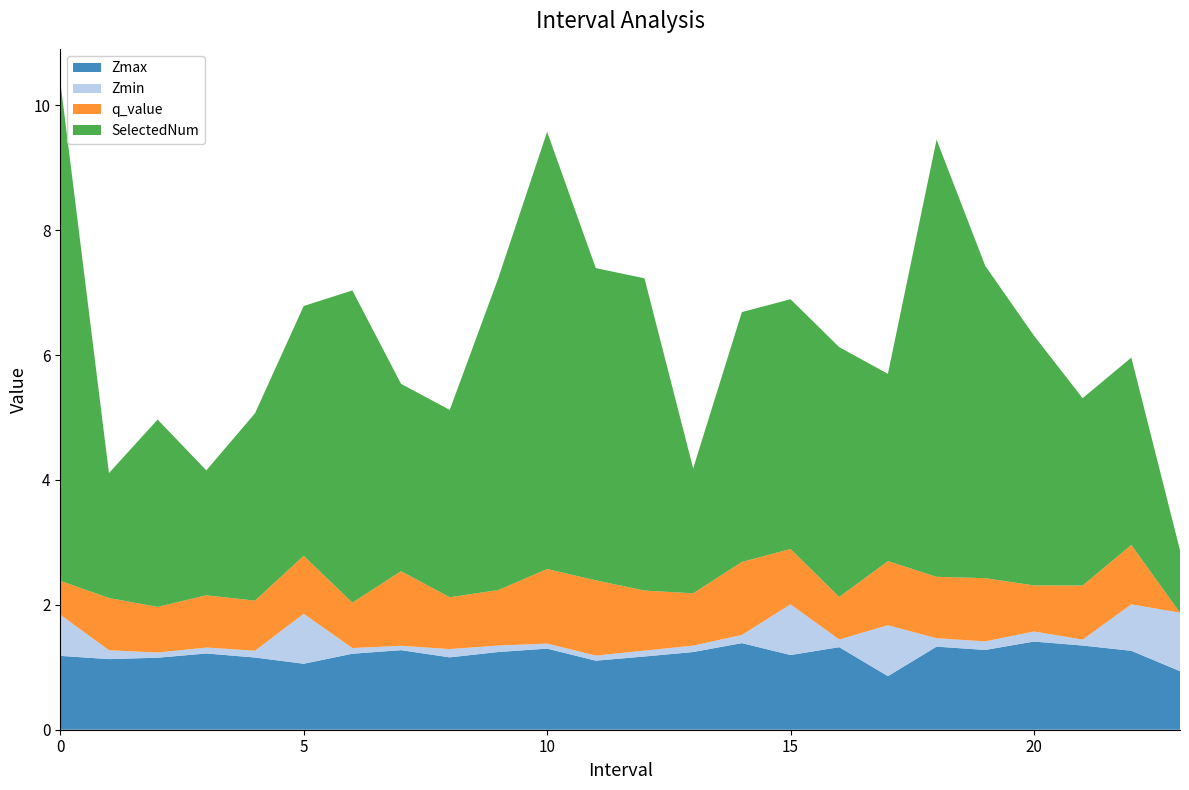

Reading right to left, what are all the values shown in this chart?

Zmax: 23.0=0.9	22.0=1.3	21.0=1.3	20.0=1.4	19.0=1.3	18.0=1.3	17.0=0.9	16.0=1.3	15.0=1.2	14.0=1.4	13.0=1.2	12.0=1.2	11.0=1.1	10.0=1.3	9.0=1.2	8.0=1.2	7.0=1.3	6.0=1.2	5.0=1.1	4.0=1.2	3.0=1.2	2.0=1.2	1.0=1.1	0.0=1.2
Zmin: 23.0=0.9	22.0=0.7	21.0=0.1	20.0=0.2	19.0=0.1	18.0=0.1	17.0=0.8	16.0=0.1	15.0=0.8	14.0=0.1	13.0=0.1	12.0=0.1	11.0=0.1	10.0=0.1	9.0=0.1	8.0=0.1	7.0=0.1	6.0=0.1	5.0=0.8	4.0=0.1	3.0=0.1	2.0=0.1	1.0=0.1	0.0=0.7
q_value: 23.0=-0.0	22.0=1.0	21.0=0.9	20.0=0.7	19.0=1.0	18.0=1.0	17.0=1.0	16.0=0.7	15.0=0.9	14.0=1.2	13.0=0.8	12.0=1.0	11.0=1.2	10.0=1.2	9.0=0.9	8.0=0.8	7.0=1.2	6.0=0.7	5.0=0.9	4.0=0.8	3.0=0.8	2.0=0.7	1.0=0.8	0.0=0.5
SelectedNum: 23.0=1.0	22.0=3.0	21.0=3.0	20.0=4.0	19.0=5.0	18.0=7.0	17.0=3.0	16.0=4.0	15.0=4.0	14.0=4.0	13.0=2.0	12.0=5.0	11.0=5.0	10.0=7.0	9.0=5.0	8.0=3.0	7.0=3.0	6.0=5.0	5.0=4.0	4.0=3.0	3.0=2.0	2.0=3.0	1.0=2.0	0.0=8.0